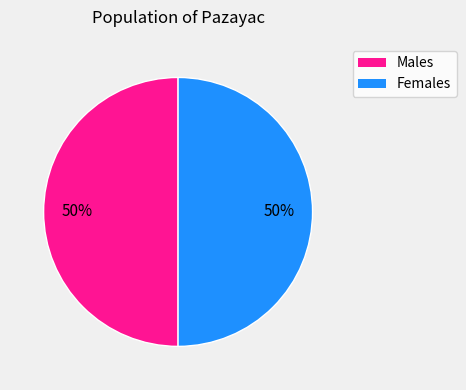

To the nearest percent, what is the average slice percentage?

50%